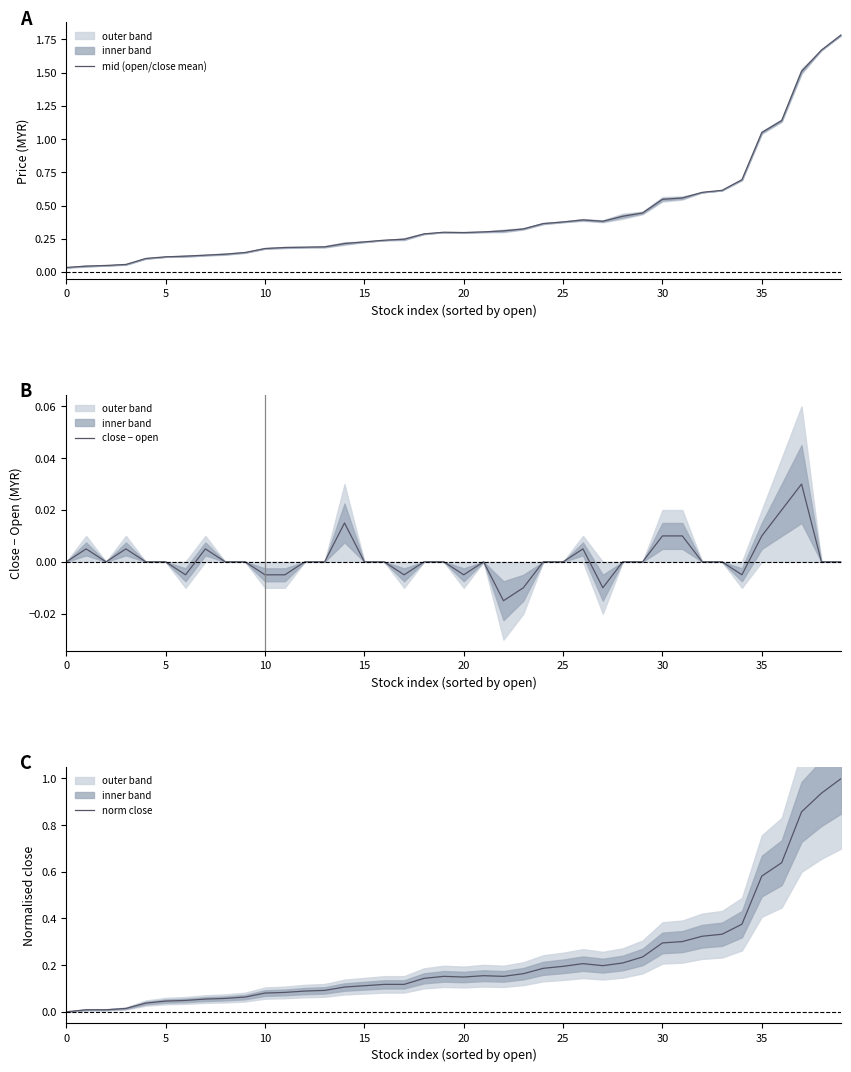

What is the difference between the maximum and minimum values in the norm close series?

1.0